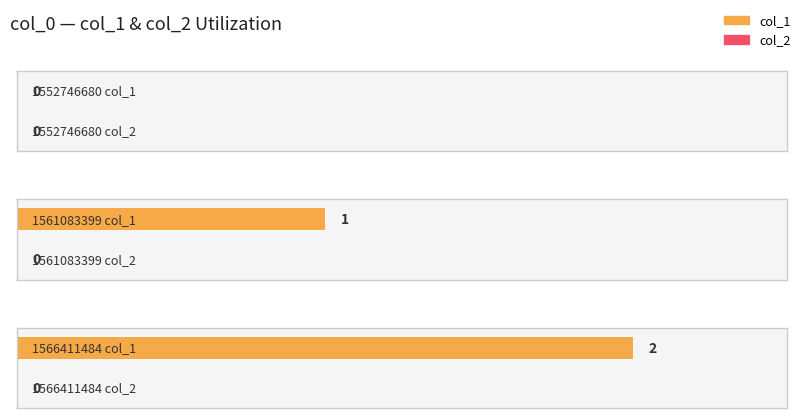

The value of col_2 at 1561083399 is 0. True or false?

True